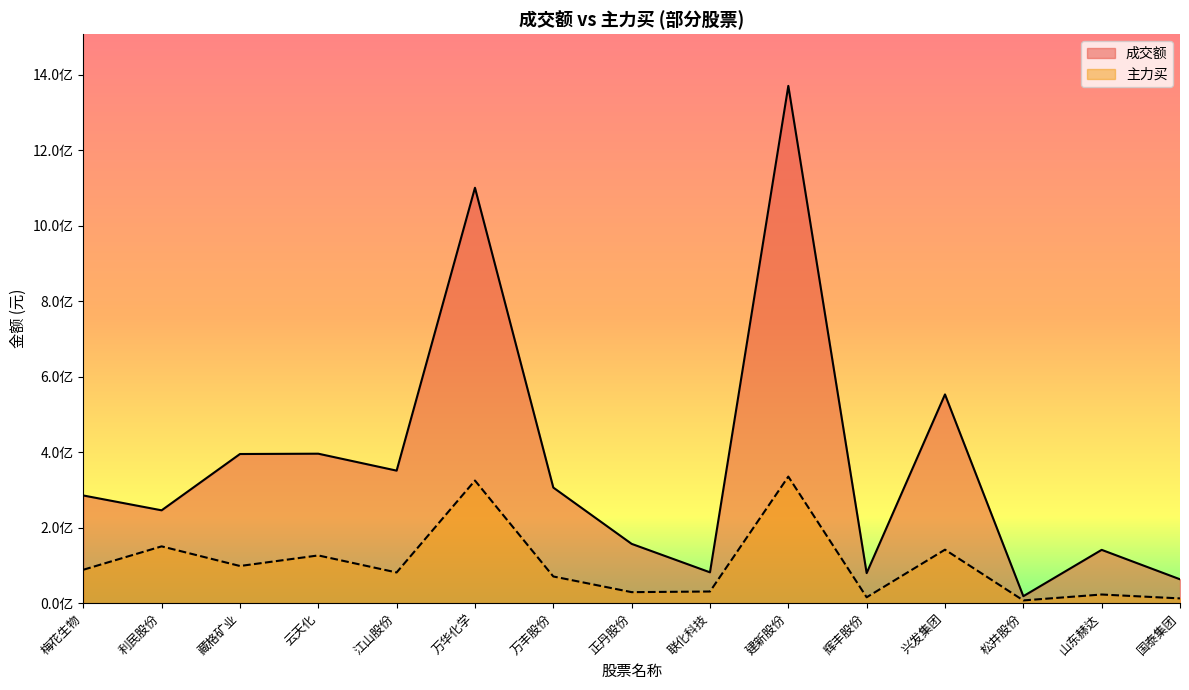

In 主力买, how many points are higher than both neighbors (excluding endpoints)?

6